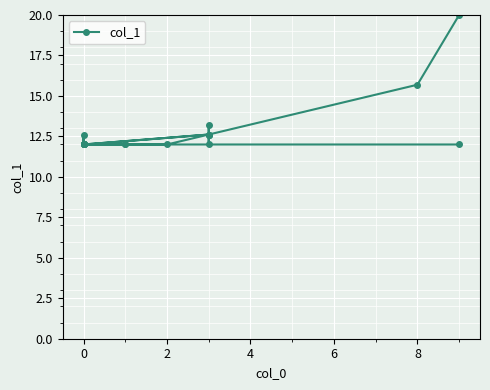

Reading left to right, transcribe all the data shown in this chart.

20.0	15.7	12.6	12.0	13.2	12.6	12.0	12.0	12.6	12.0	12.0	12.0	12.0	12.0	12.0	12.0	12.6	12.0	12.0